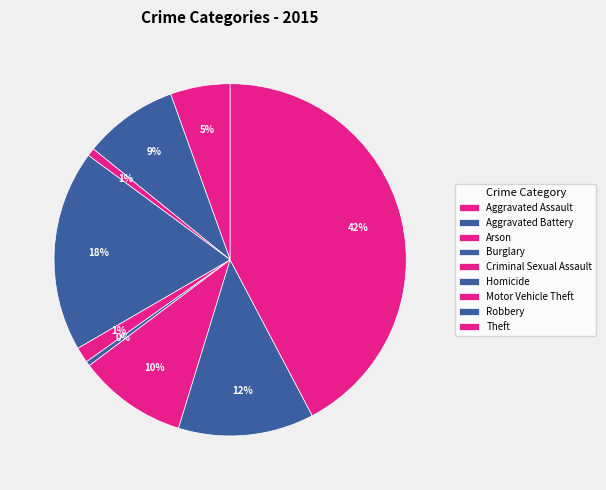

Count the number of slices in the pie.

9